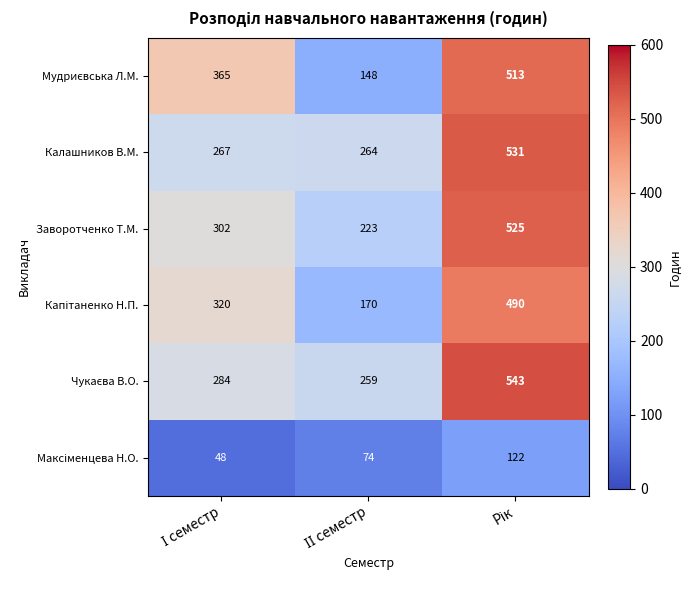

At how many categories does at least one series exceed 115?

3